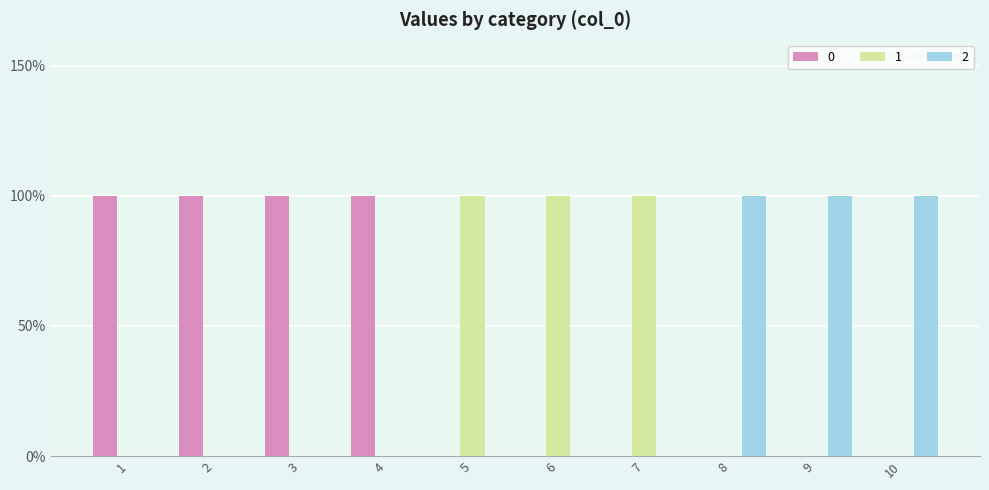

Are the bars grouped side by side (vs. stacked)?

Yes